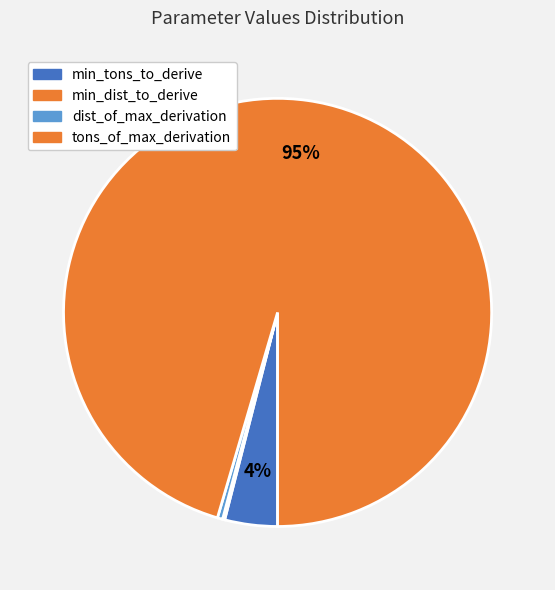

Does any single category account for the majority?

Yes